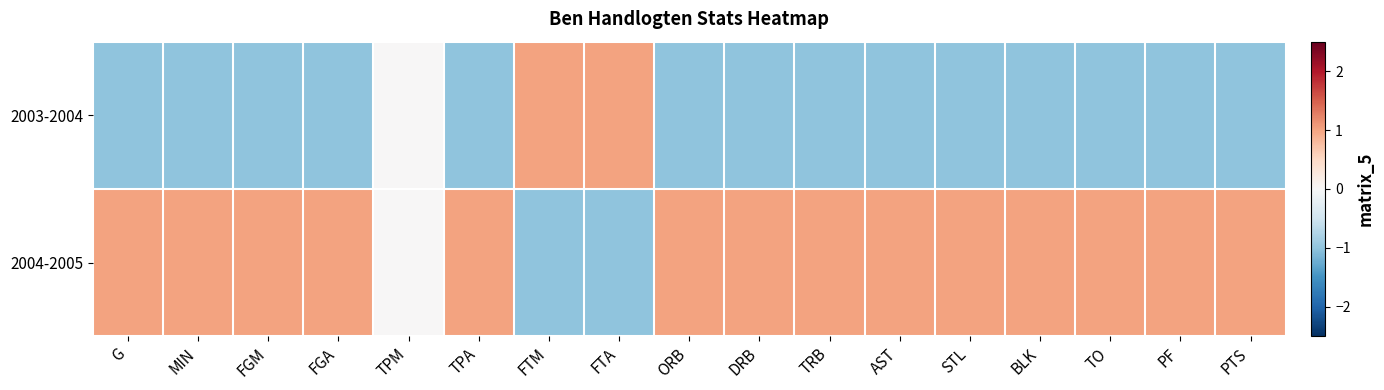

Reading left to right, what are all the values shown in this chart?

2003-2004: G=-1	MIN=-1	FGM=-1	FGA=-1	TPM=0	TPA=-1	FTM=1	FTA=1	ORB=-1	DRB=-1	TRB=-1	AST=-1	STL=-1	BLK=-1	TO=-1	PF=-1	PTS=-1
2004-2005: G=1	MIN=1	FGM=1	FGA=1	TPM=0	TPA=1	FTM=-1	FTA=-1	ORB=1	DRB=1	TRB=1	AST=1	STL=1	BLK=1	TO=1	PF=1	PTS=1